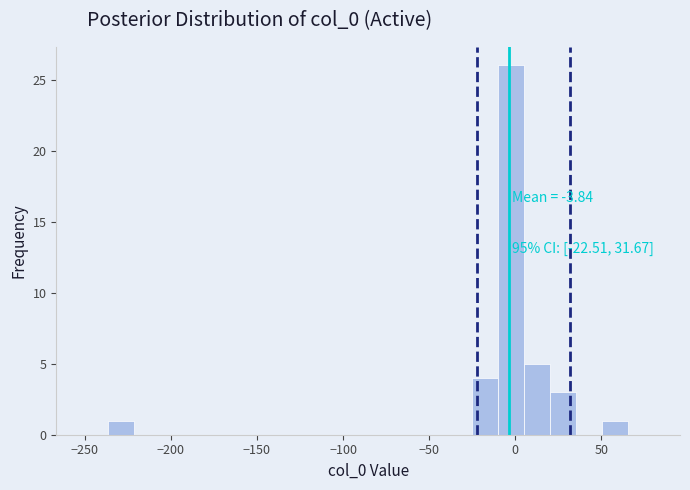

Around what value on the x-axis is the tallest bar? Give the approximate position of its centre, as read against the axis.

0